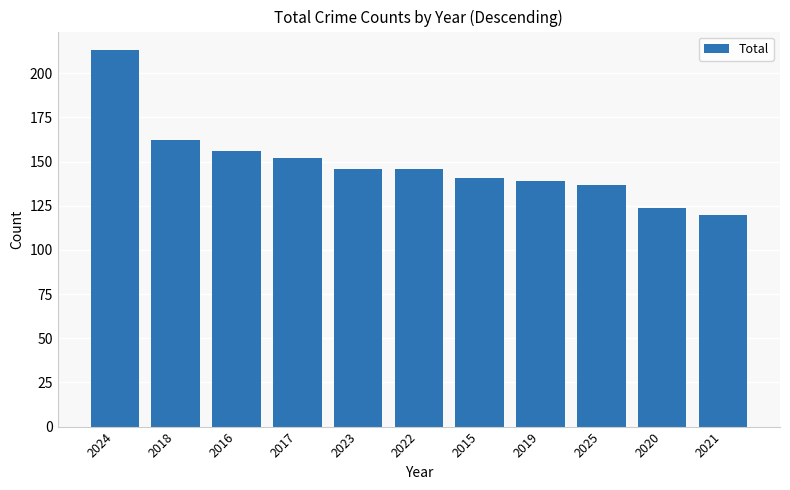

Reading left to right, what are all the values shown in this chart?

213	162	156	152	146	146	141	139	137	124	120